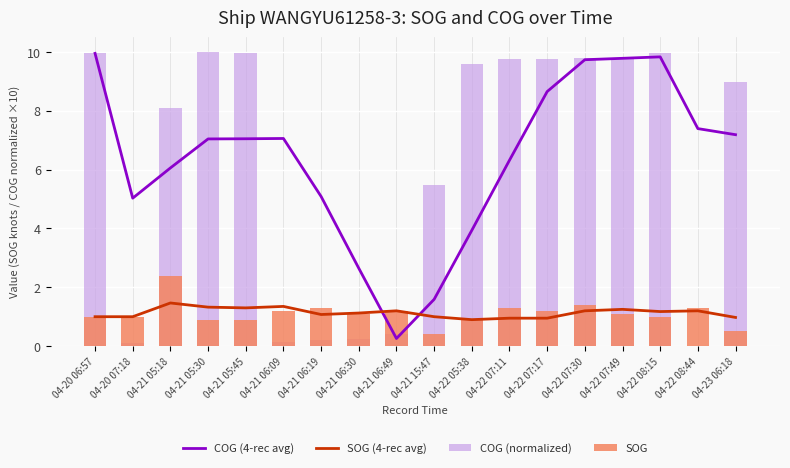

Between 04-21 05:18 and 04-22 07:30, which series saw the biggest shift?

COG (4-rec avg)